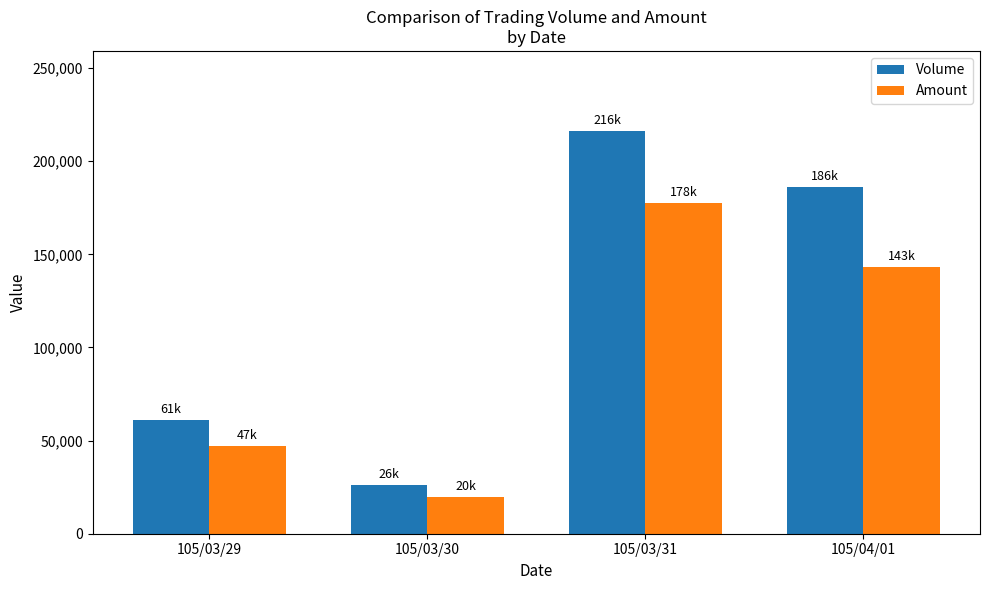

Between 105/03/30 and 105/03/31, which series saw the biggest shift?

Volume